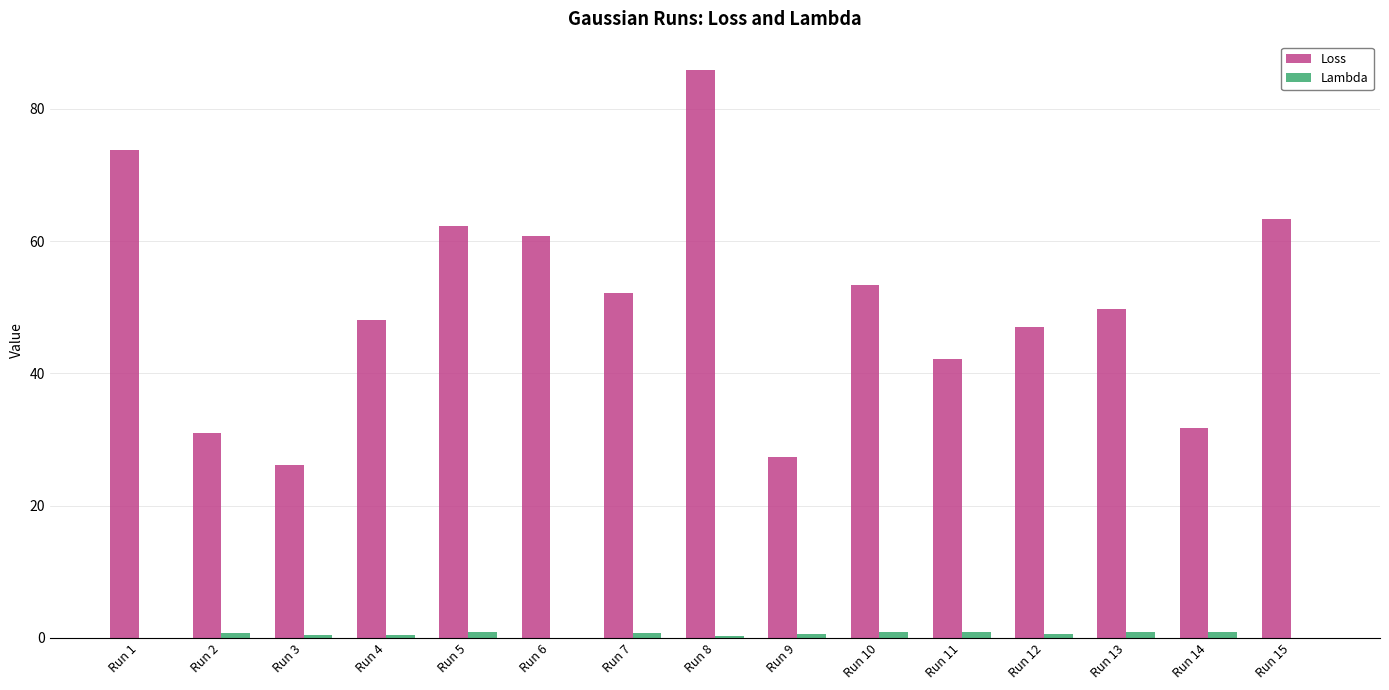

Which series has the largest total across all categories?

Loss